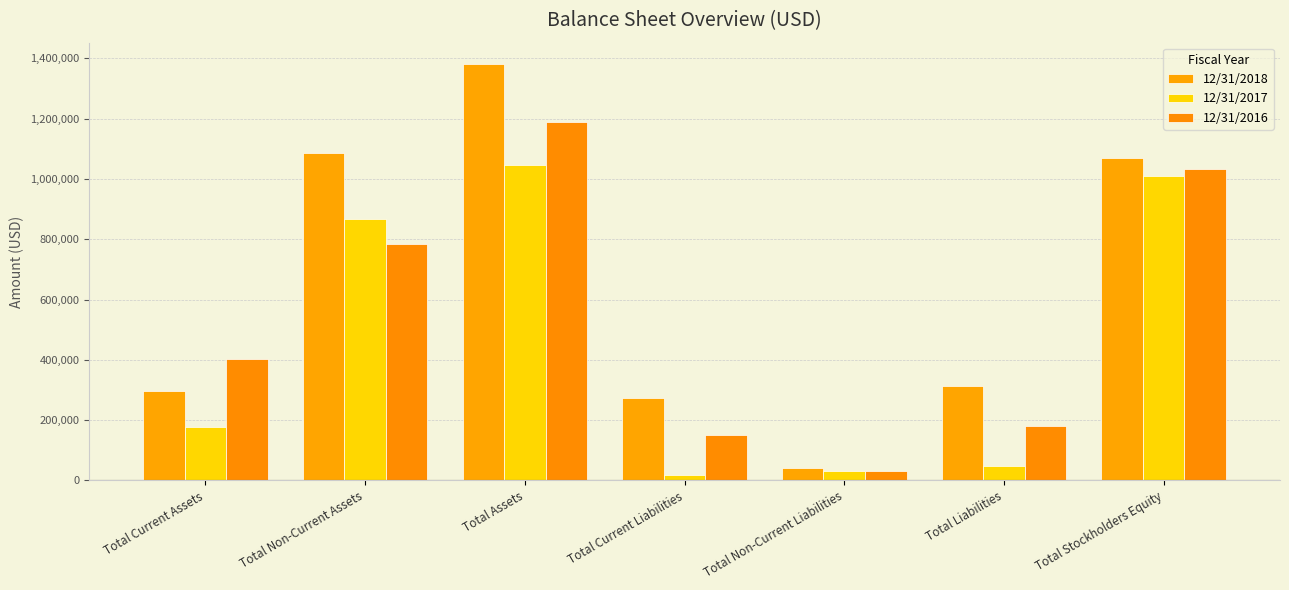

Which series has the largest total across all categories?

12/31/2018